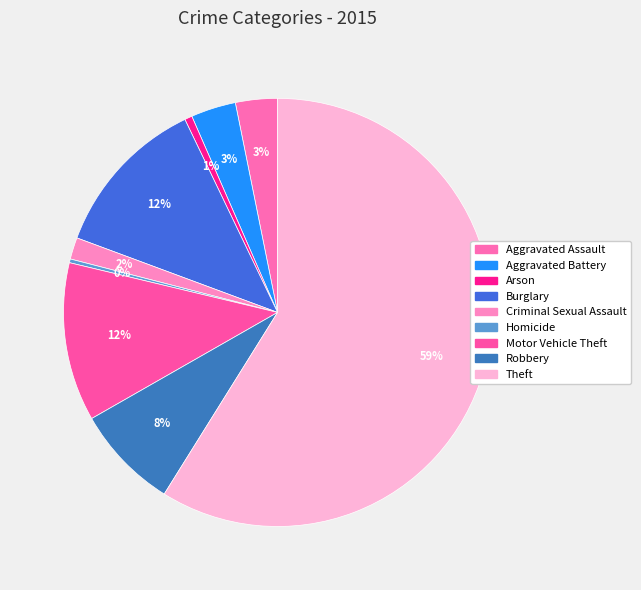

Does Theft represent more than half of the total?

Yes